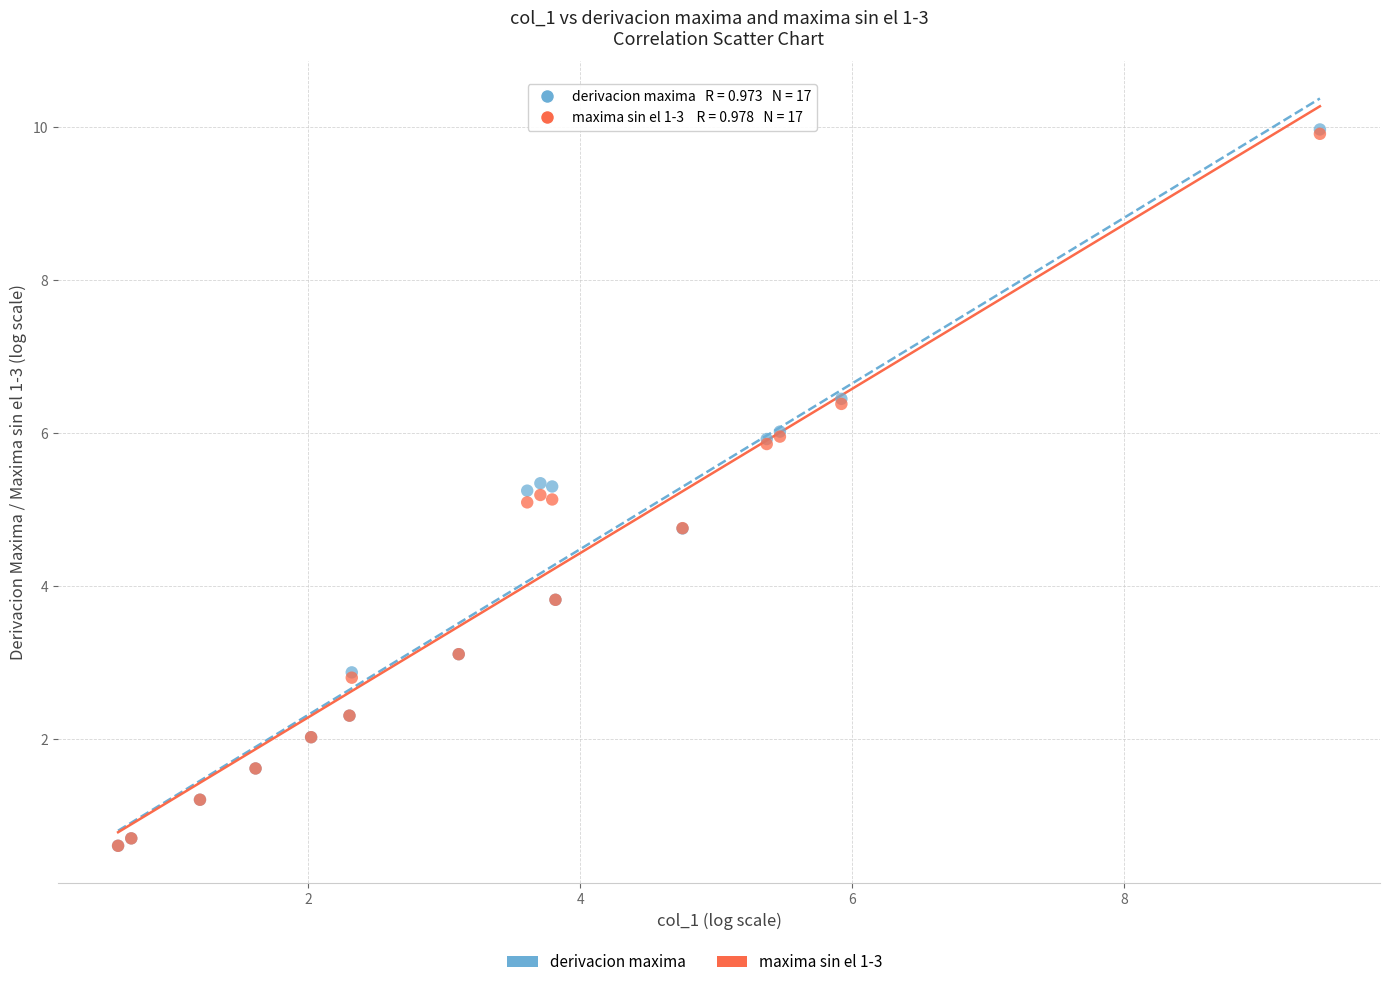

Which series has the widest spread of Y values?

derivacion maxima